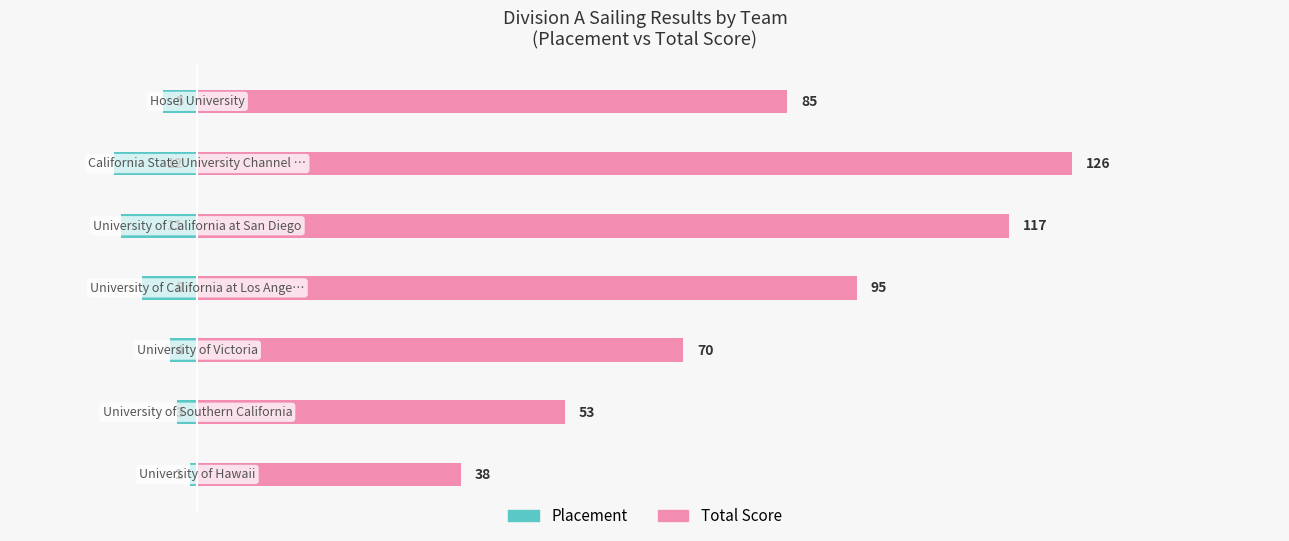

Reading left to right, extract all data points from this chart.

Placement: -1	-3	-4	-8	-11	-12	-5
Total Score: 38	53	70	95	117	126	85